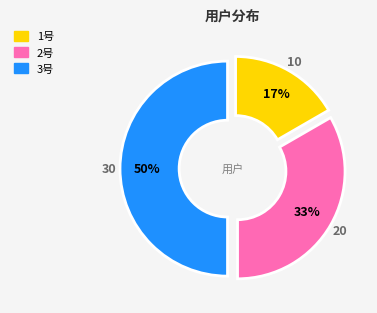

Which slice is the smallest?

1号